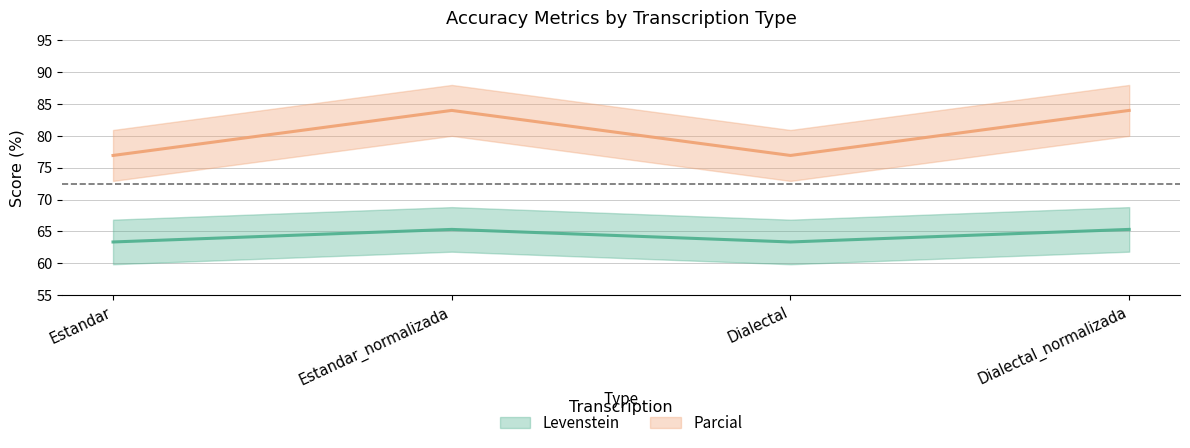

List the labels in order of Levenstein value, smallest first.

Estandar, Dialectal, Estandar_normalizada, Dialectal_normalizada